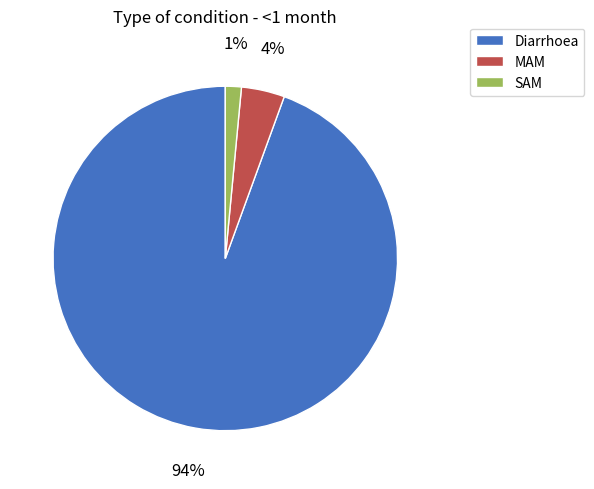

Which slice is the largest?

Diarrhoea